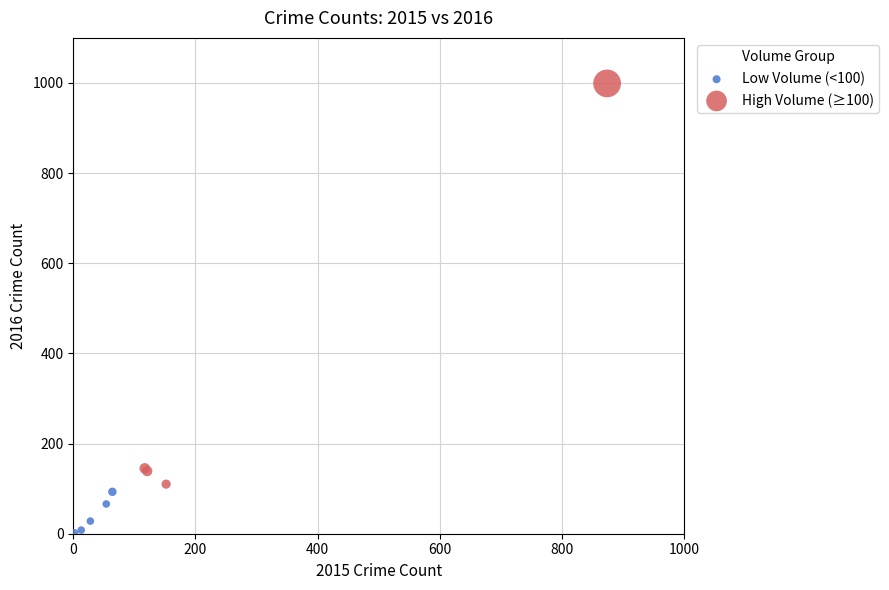

Which series has the widest spread of Y values?

High Volume (≥100)